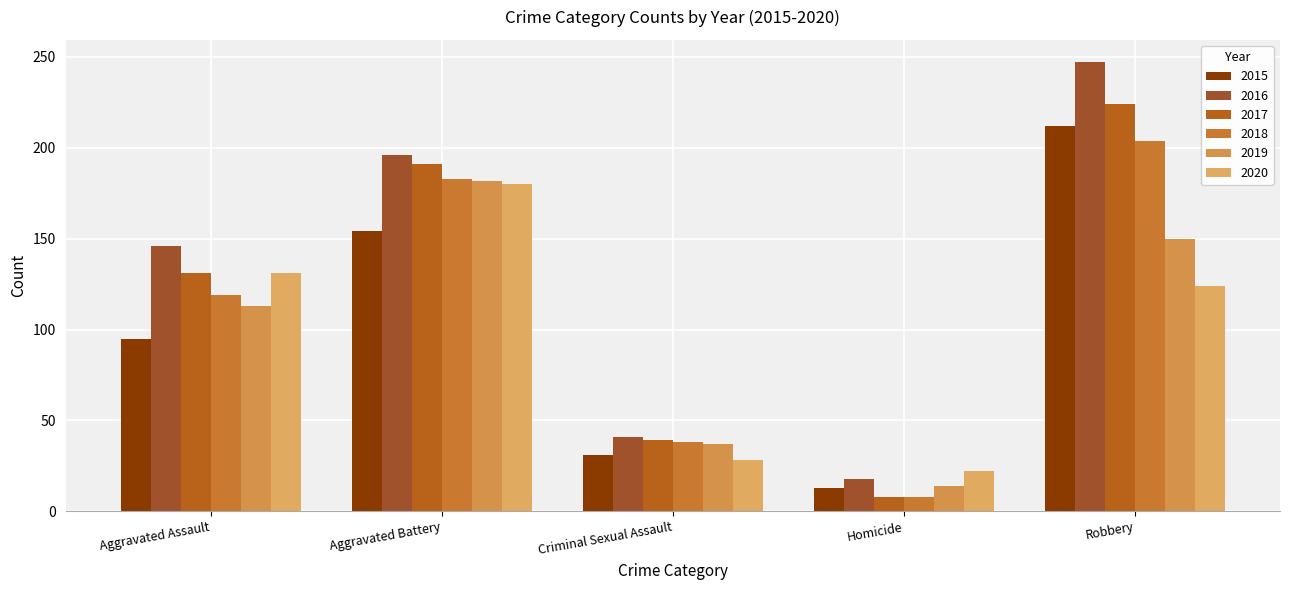

Which series changed the most between Aggravated Battery and Criminal Sexual Assault?

2016